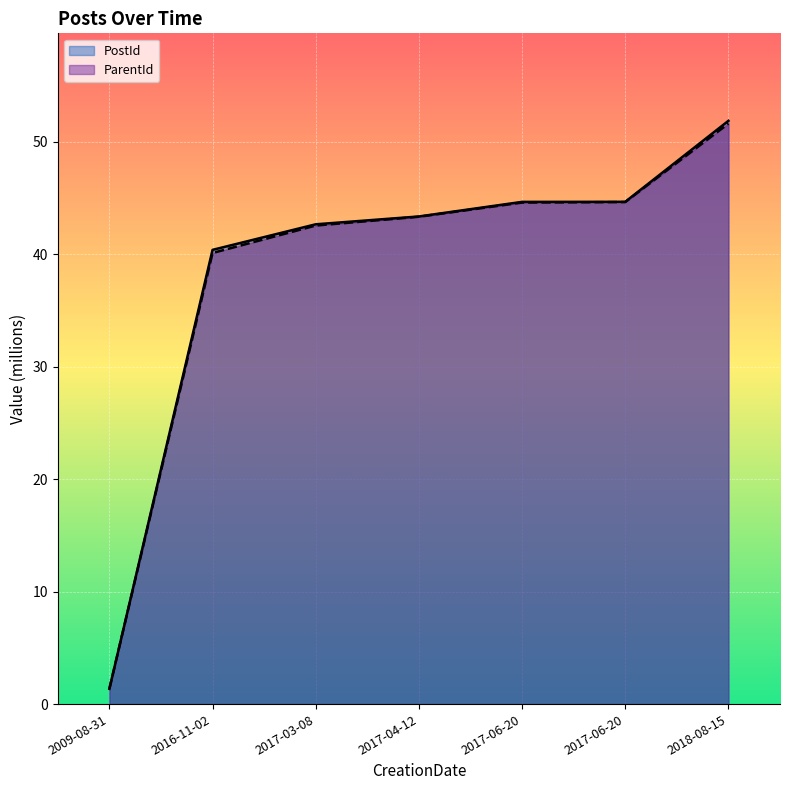

What is the approximate value of PostId at 2017-06-20?

44.7